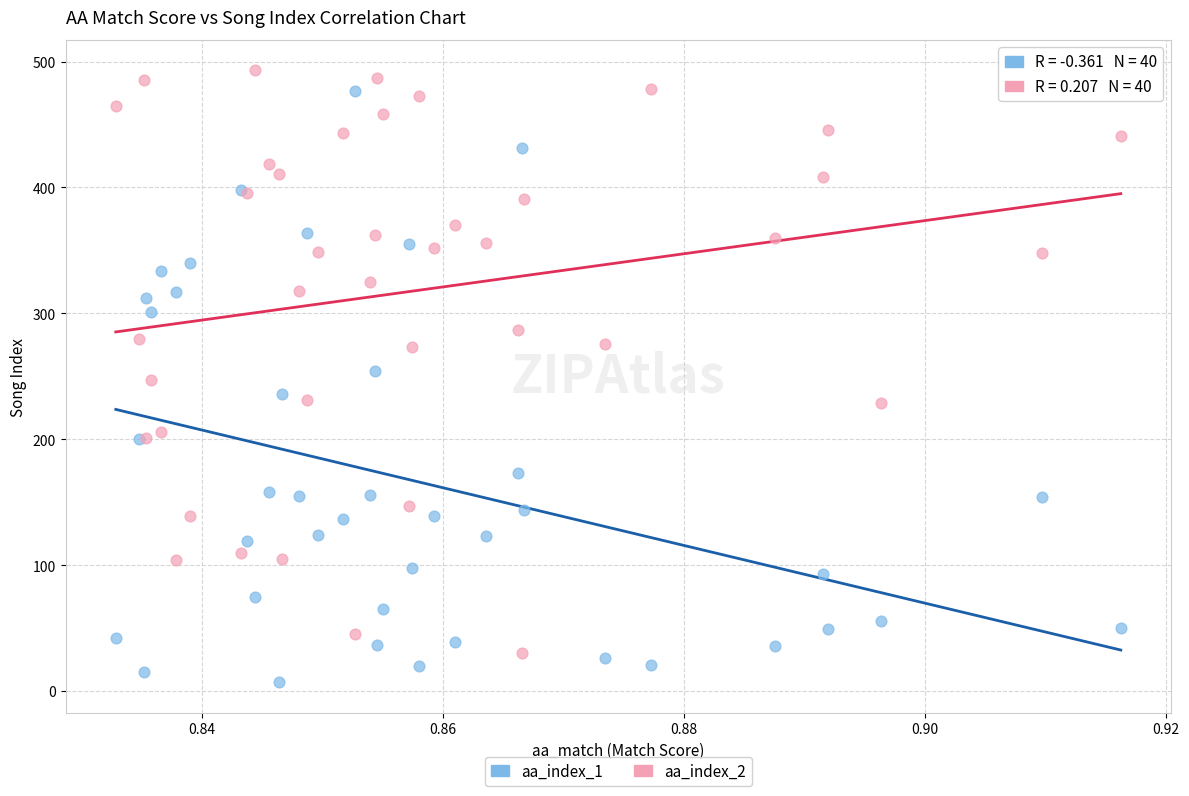

Which series reaches the maximum Y coordinate?

aa_index_2